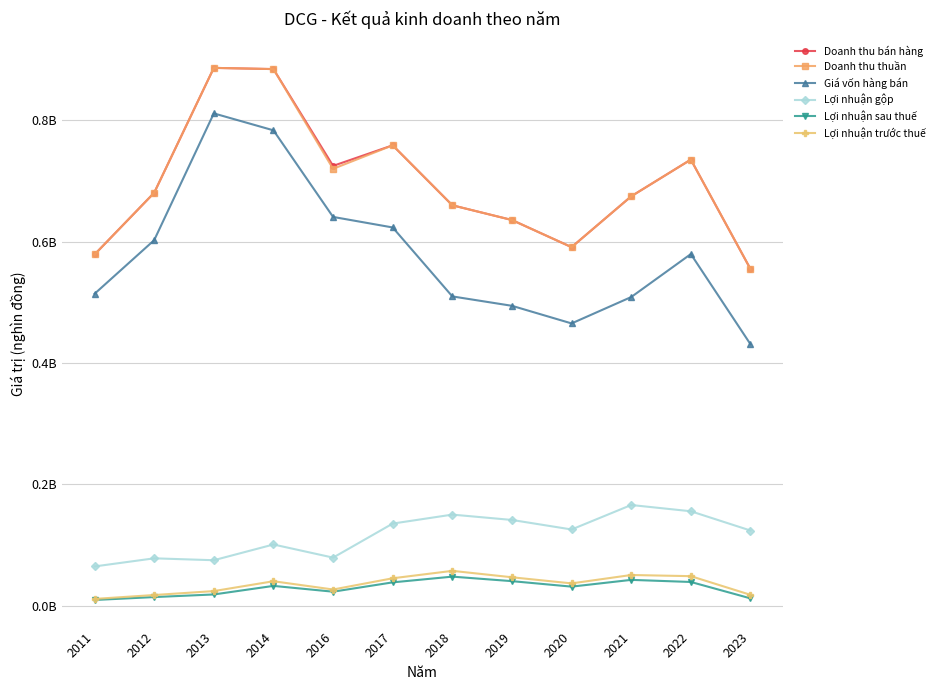

Does the chart have visible grid lines?

Yes